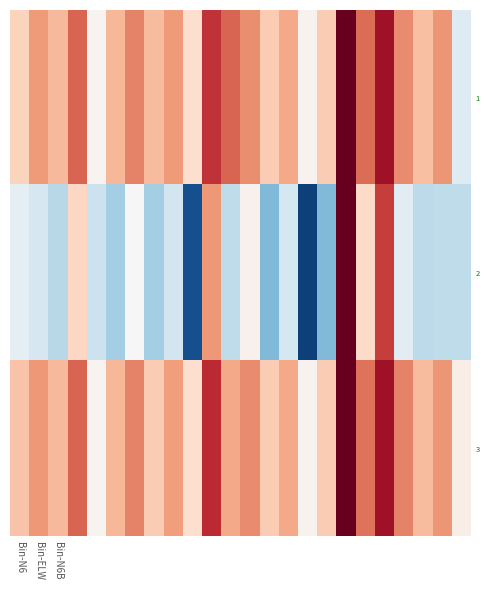

Which label corresponds to the smallest value in the chart?

15